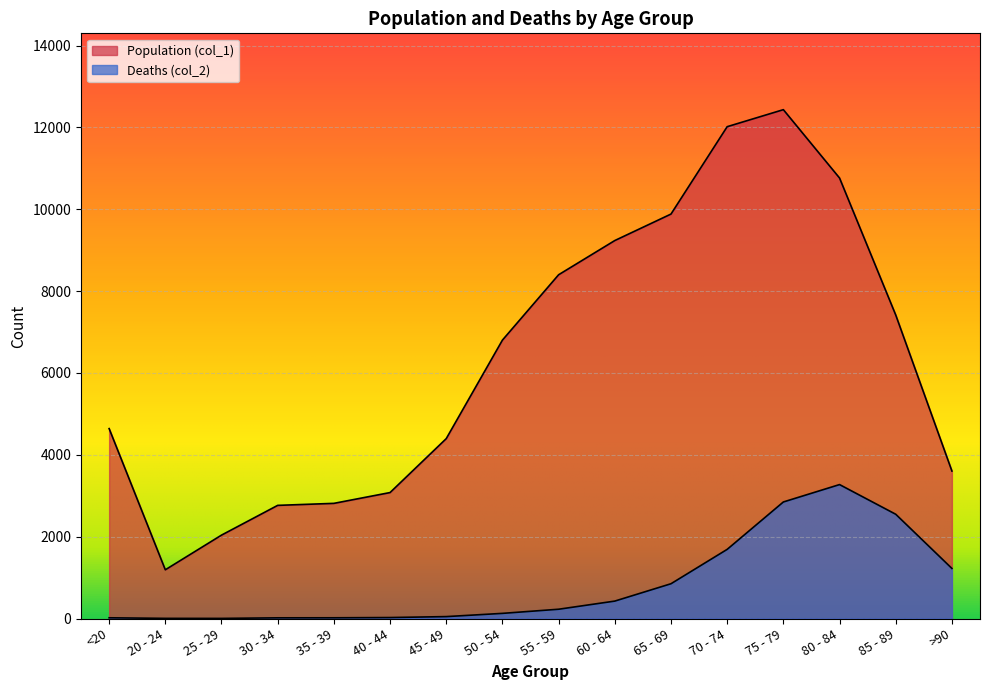

How many lines are shown in the chart?

2